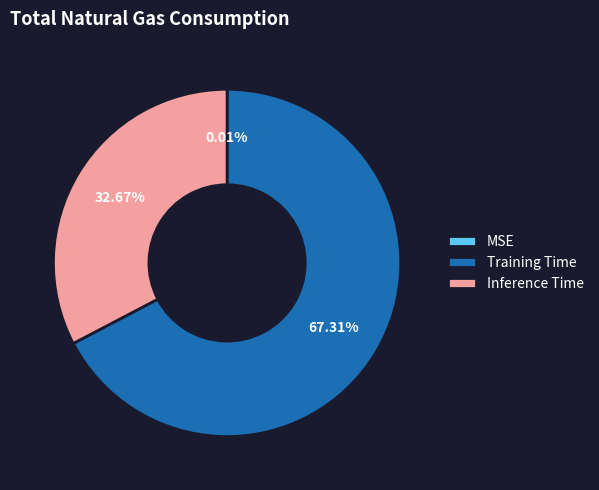

Is it true that Training Time is 67% of the pie?

True